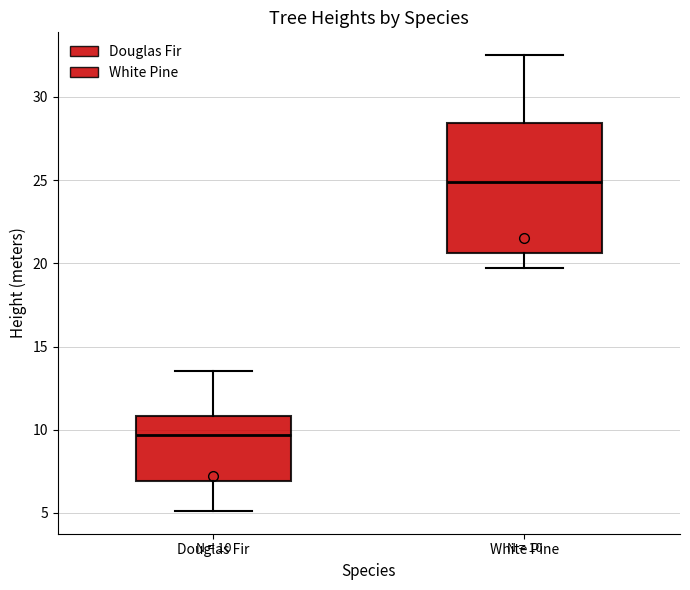

Which box is the tallest, from its lower edge to its upper edge?

White Pine